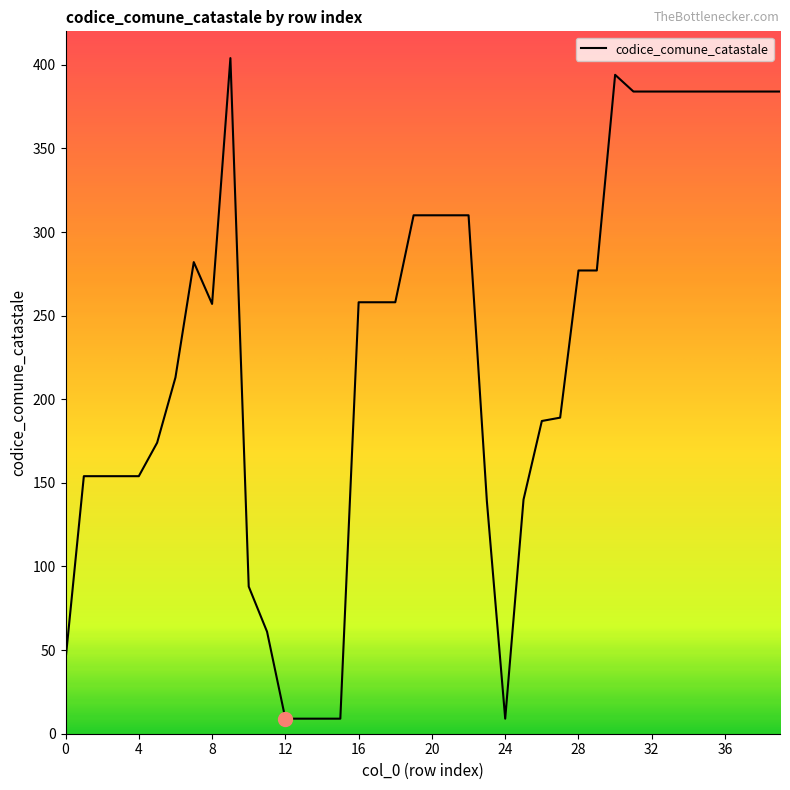

What is the smallest value displayed?

9